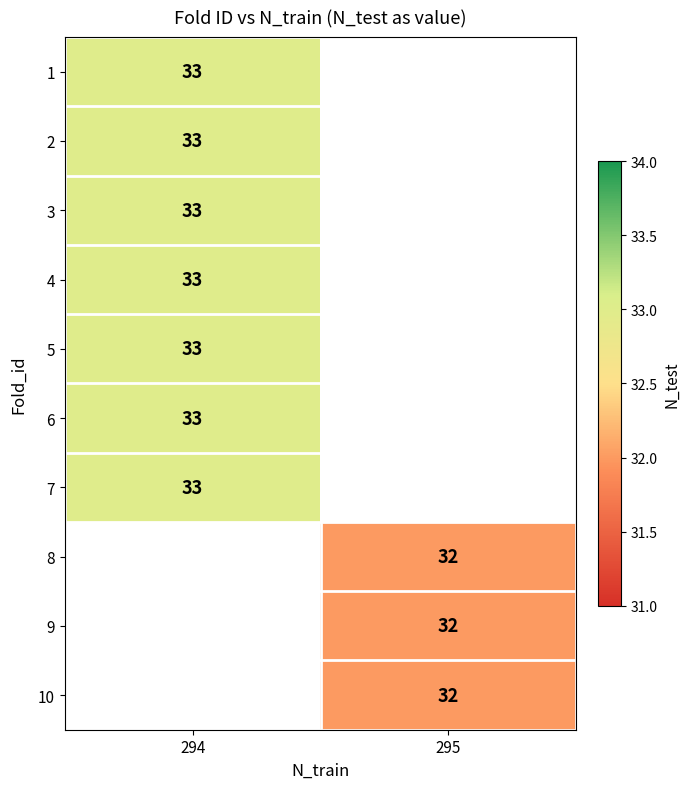

What is the greatest value displayed?

33.0